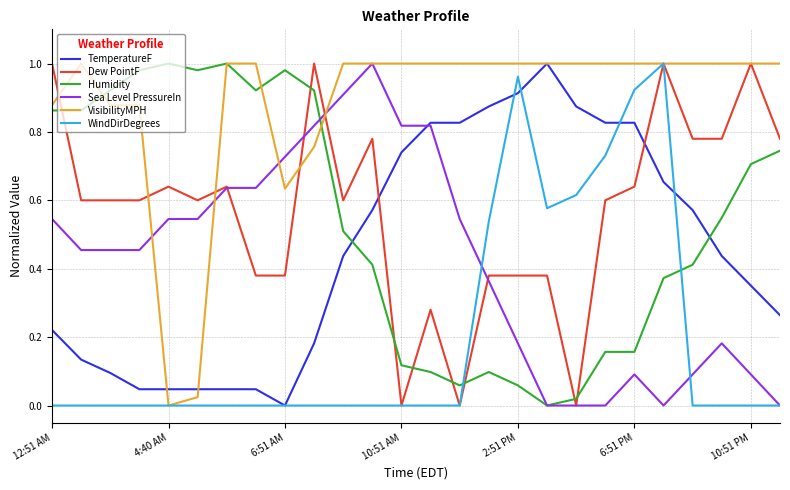

After their last crossing, which series has the higher values: Humidity or TemperatureF?

Humidity